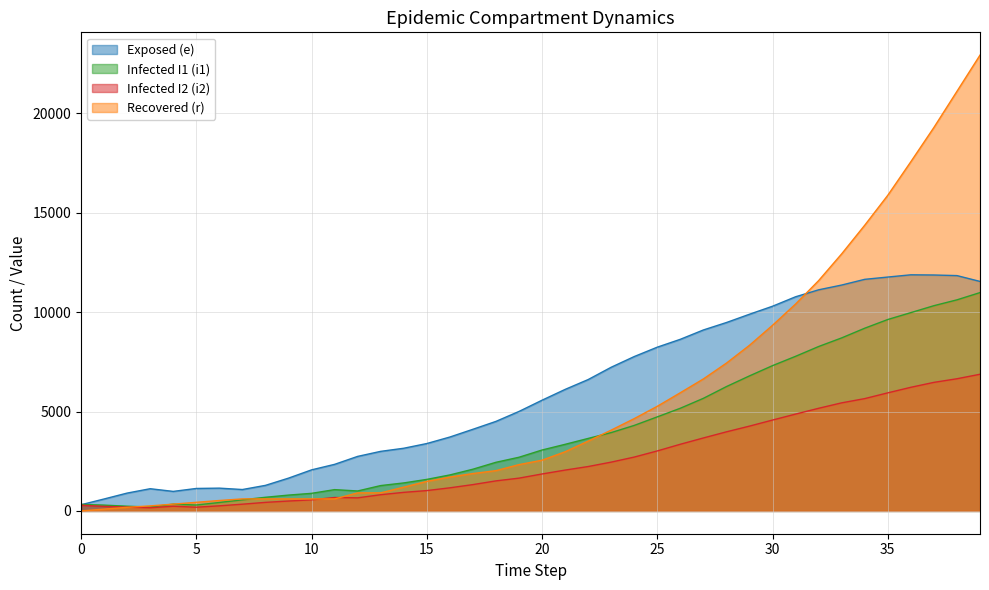

How many times do i1 and e cross each other?

1